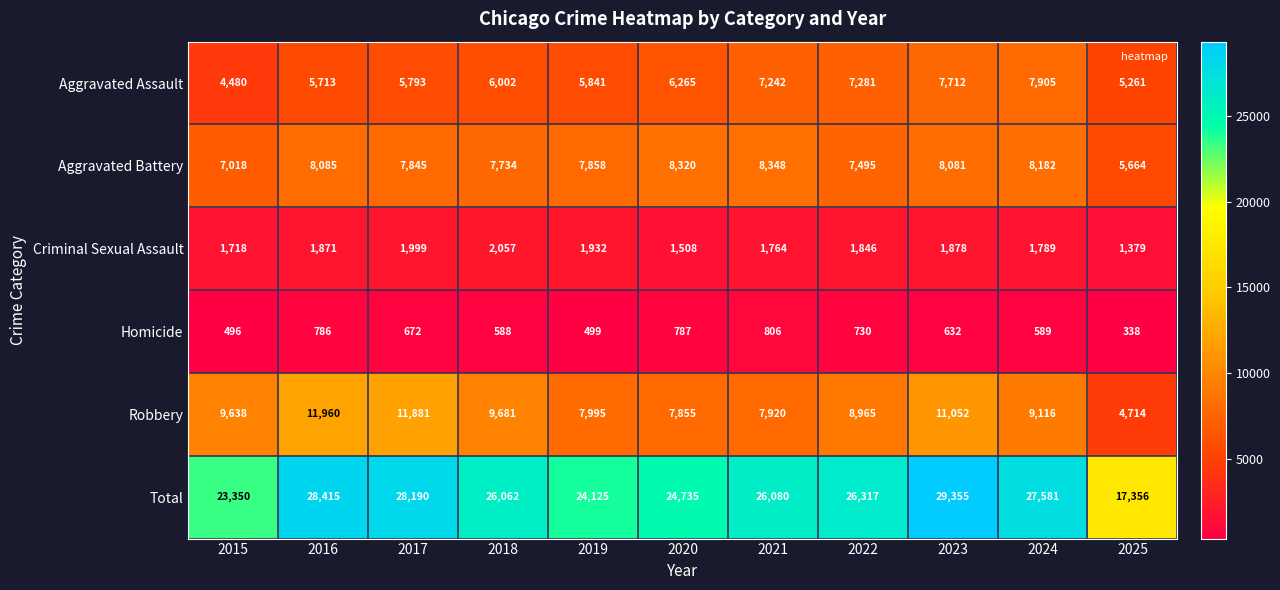

Which category has the highest value across all series?

2023